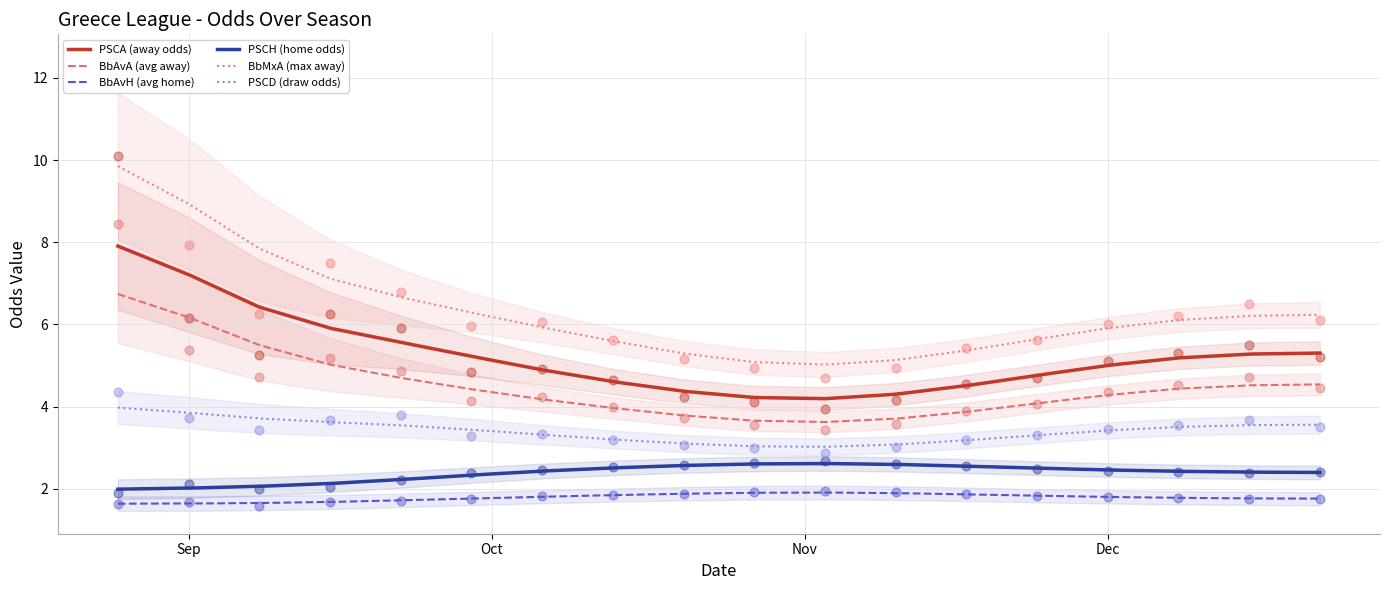

What are all the series names shown in the legend?

PSCA, BbAvA, BbAvH, PSCH, BbMxA, PSCD